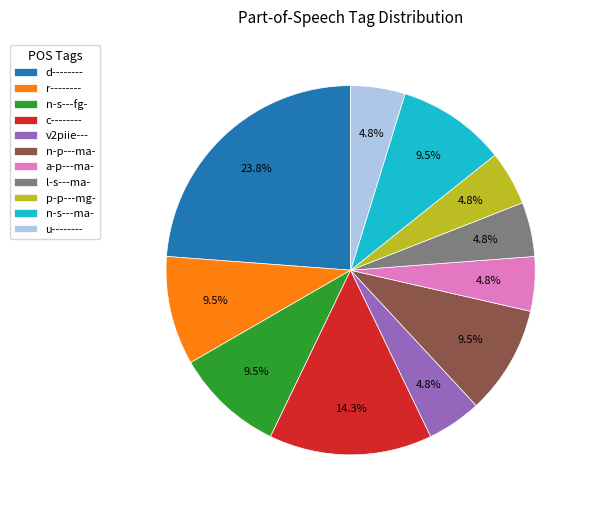

Which slice is the largest?

d--------